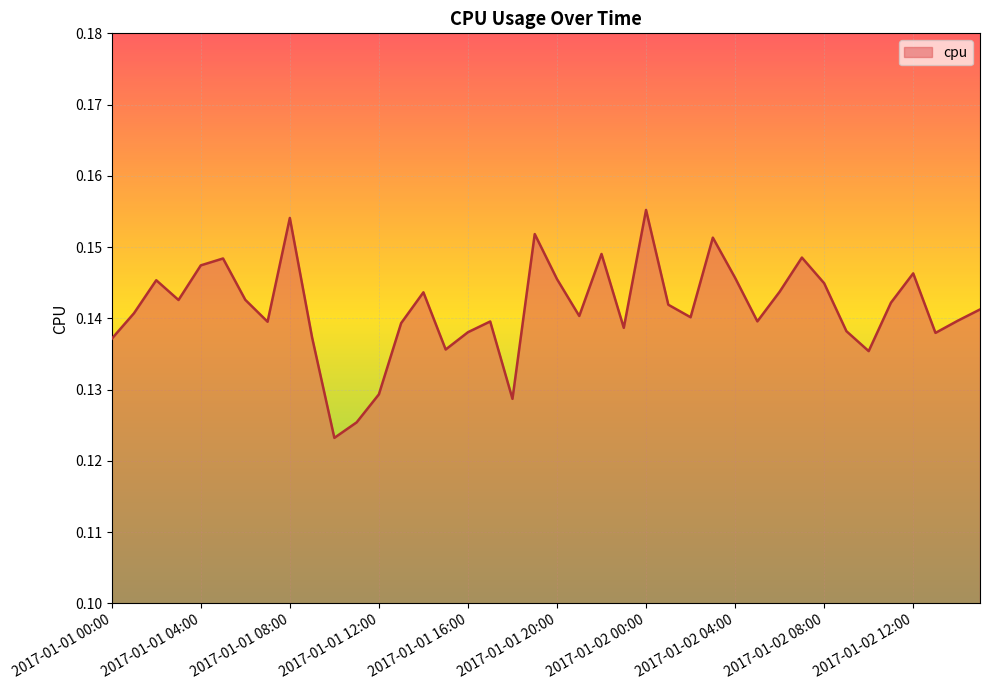

Rank the categories by value from highest to lowest.

2017-01-02 00:00, 2017-01-01 08:00, 2017-01-01 19:00, 2017-01-02 03:00, 2017-01-01 22:00, 2017-01-02 07:00, 2017-01-01 05:00, 2017-01-01 04:00, 2017-01-02 12:00, 2017-01-02 04:00, 2017-01-01 20:00, 2017-01-01 02:00, 2017-01-02 08:00, 2017-01-02 06:00, 2017-01-01 14:00, 2017-01-01 06:00, 2017-01-01 03:00, 2017-01-02 11:00, 2017-01-02 01:00, 2017-01-02 15:00, 2017-01-01 01:00, 2017-01-01 21:00, 2017-01-02 02:00, 2017-01-02 14:00, 2017-01-02 05:00, 2017-01-01 17:00, 2017-01-01 07:00, 2017-01-01 13:00, 2017-01-01 23:00, 2017-01-02 09:00, 2017-01-01 16:00, 2017-01-02 13:00, 2017-01-01 09:00, 2017-01-01 00:00, 2017-01-01 15:00, 2017-01-02 10:00, 2017-01-01 12:00, 2017-01-01 18:00, 2017-01-01 11:00, 2017-01-01 10:00